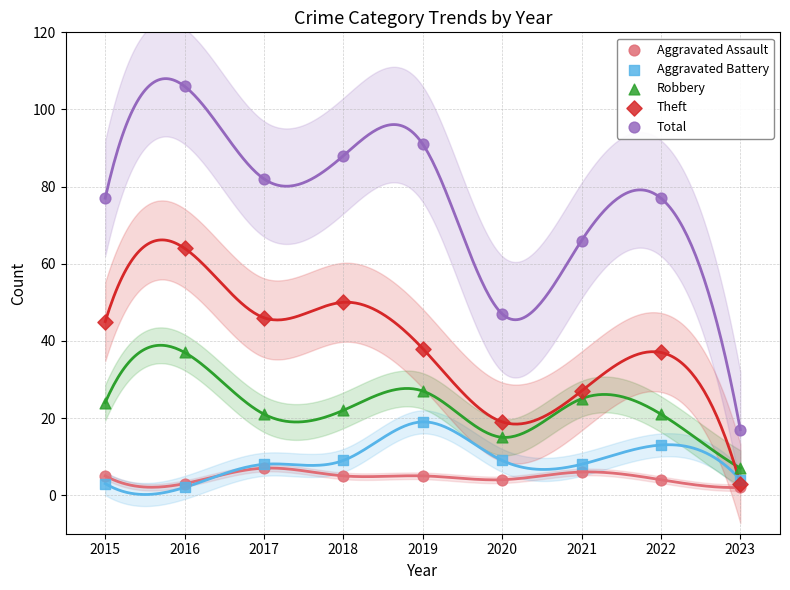

Which series contains the highest Y value?

Total